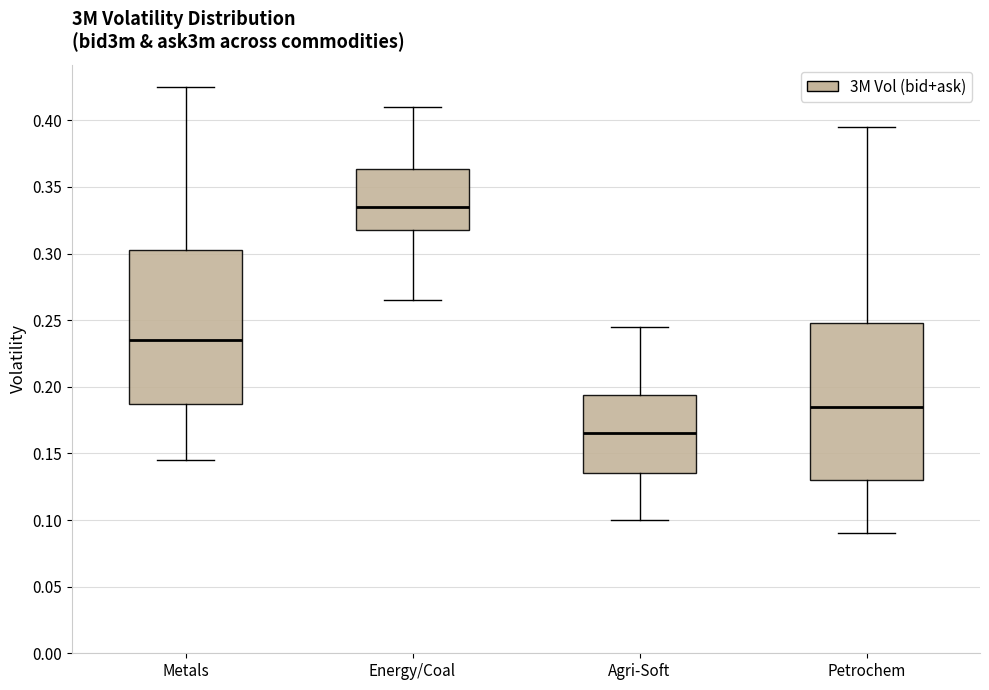

Reading left to right, read every box against the y-axis: the position of its median line, the range the box covers, and the ends of its whiskers. The values are not printed on the chart, so give them approximately, as read against the axis.

Metals: median 0.235, box 0.185 to 0.305, whiskers 0.145 to 0.425
Energy/Coal: median 0.335, box 0.320 to 0.365, whiskers 0.265 to 0.410
Agri-Soft: median 0.165, box 0.135 to 0.195, whiskers 0.100 to 0.245
Petrochem: median 0.185, box 0.130 to 0.250, whiskers 0.090 to 0.395